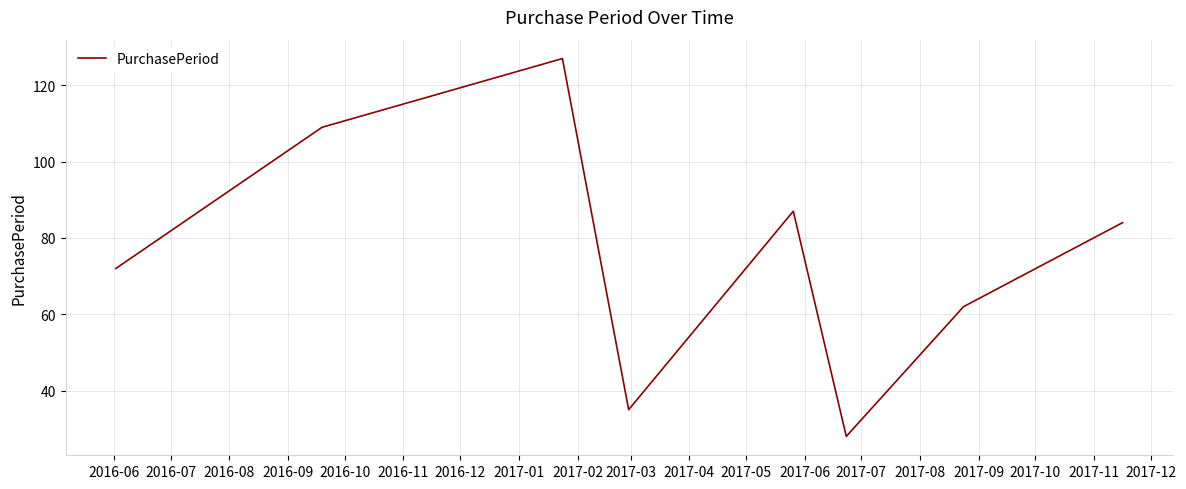

What is the greatest value displayed?

127